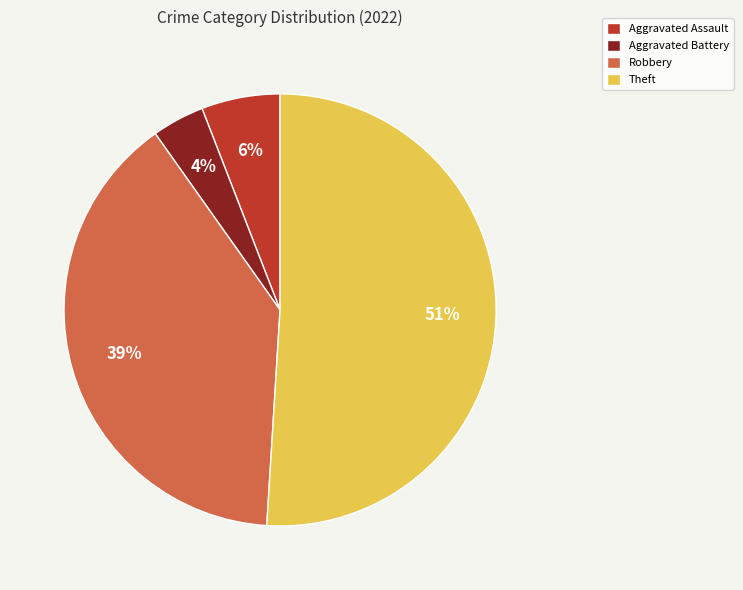

What is the smallest slice in the pie chart?

Aggravated Battery